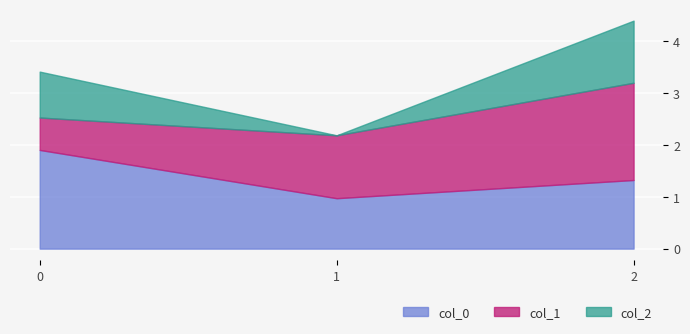

Which label corresponds to the smallest value in the chart?

1